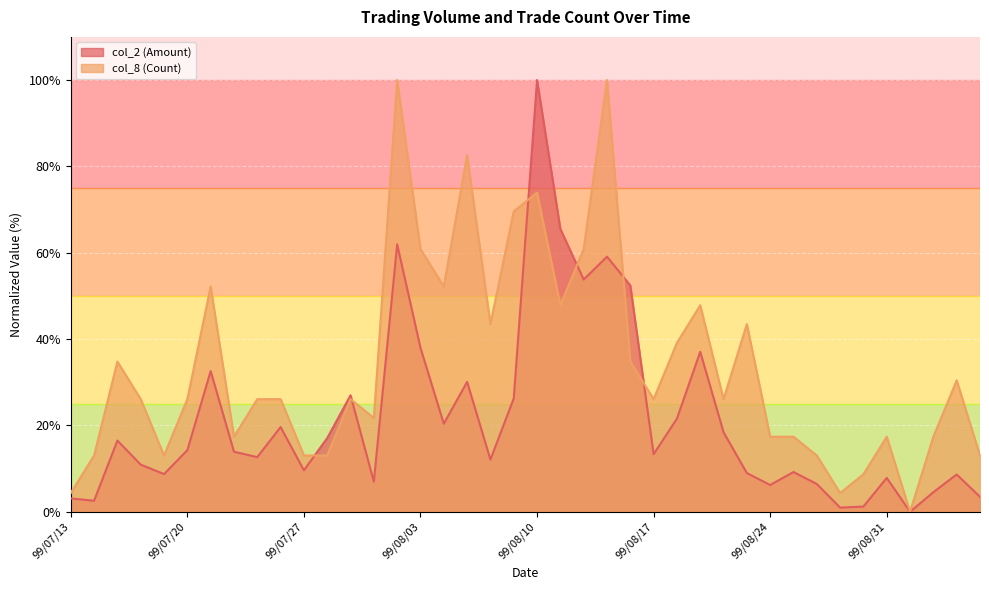

Reading left to right, what are all the values shown in this chart?

col_2 (Amount): 99/07/13=3.1	99/07/14=2.6	99/07/15=16.5	99/07/16=10.9	99/07/19=8.7	99/07/20=14.3	99/07/21=32.6	99/07/22=13.9	99/07/23=12.7	99/07/26=19.6	99/07/27=9.6	99/07/28=17.1	99/07/29=27.0	99/07/30=7.0	99/08/02=61.9	99/08/03=38.0	99/08/04=20.4	99/08/05=30.1	99/08/06=12.1	99/08/09=26.2	99/08/10=100.0	99/08/11=65.5	99/08/12=53.8	99/08/13=59.1	99/08/16=52.4	99/08/17=13.3	99/08/18=21.6	99/08/19=37.1	99/08/20=18.4	99/08/23=9.0	99/08/24=6.2	99/08/25=9.2	99/08/26=6.4	99/08/27=1.0	99/08/30=1.2	99/08/31=7.8	99/09/01=0.0	99/09/02=4.5	99/09/03=8.6	99/09/06=3.5
col_8 (Count): 99/07/13=4.3	99/07/14=13.0	99/07/15=34.8	99/07/16=26.1	99/07/19=13.0	99/07/20=26.1	99/07/21=52.2	99/07/22=17.4	99/07/23=26.1	99/07/26=26.1	99/07/27=13.0	99/07/28=13.0	99/07/29=26.1	99/07/30=21.7	99/08/02=100.0	99/08/03=60.9	99/08/04=52.2	99/08/05=82.6	99/08/06=43.5	99/08/09=69.6	99/08/10=73.9	99/08/11=47.8	99/08/12=60.9	99/08/13=100.0	99/08/16=34.8	99/08/17=26.1	99/08/18=39.1	99/08/19=47.8	99/08/20=26.1	99/08/23=43.5	99/08/24=17.4	99/08/25=17.4	99/08/26=13.0	99/08/27=4.3	99/08/30=8.7	99/08/31=17.4	99/09/01=0.0	99/09/02=17.4	99/09/03=30.4	99/09/06=13.0